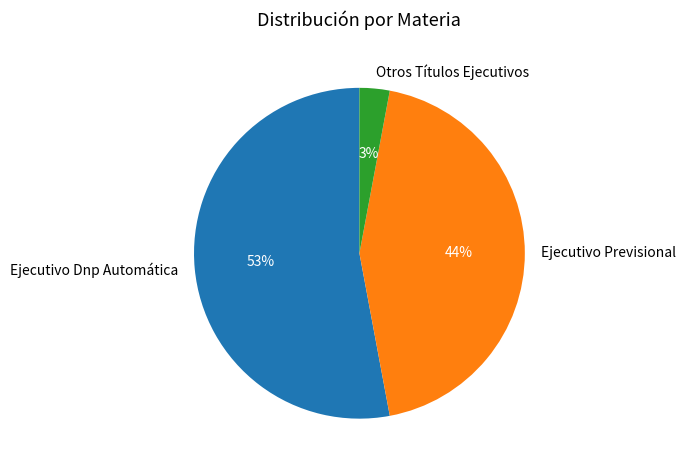

Rank the categories by value from lowest to highest.

Otros Títulos Ejecutivos, Ejecutivo Previsional, Ejecutivo Dnp Automática